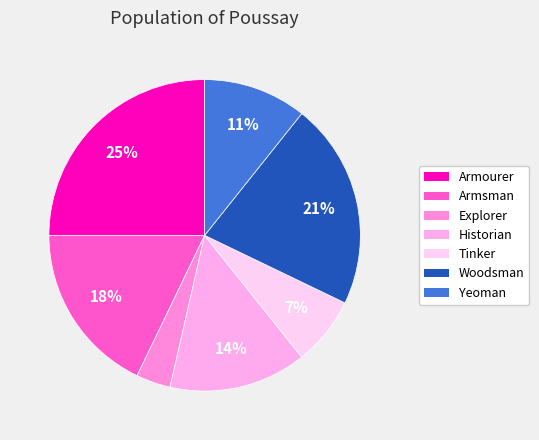

Is there any slice that represents more than half of the pie?

No